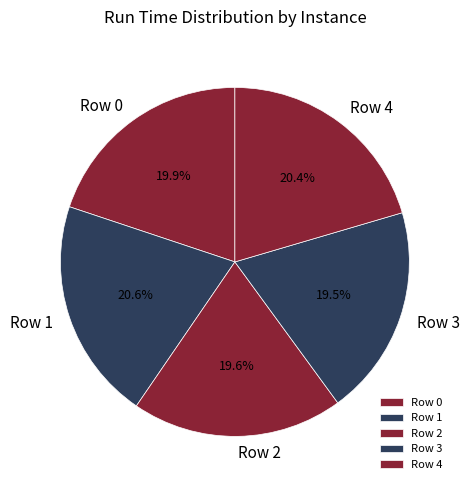

Is there a majority slice in this chart?

No